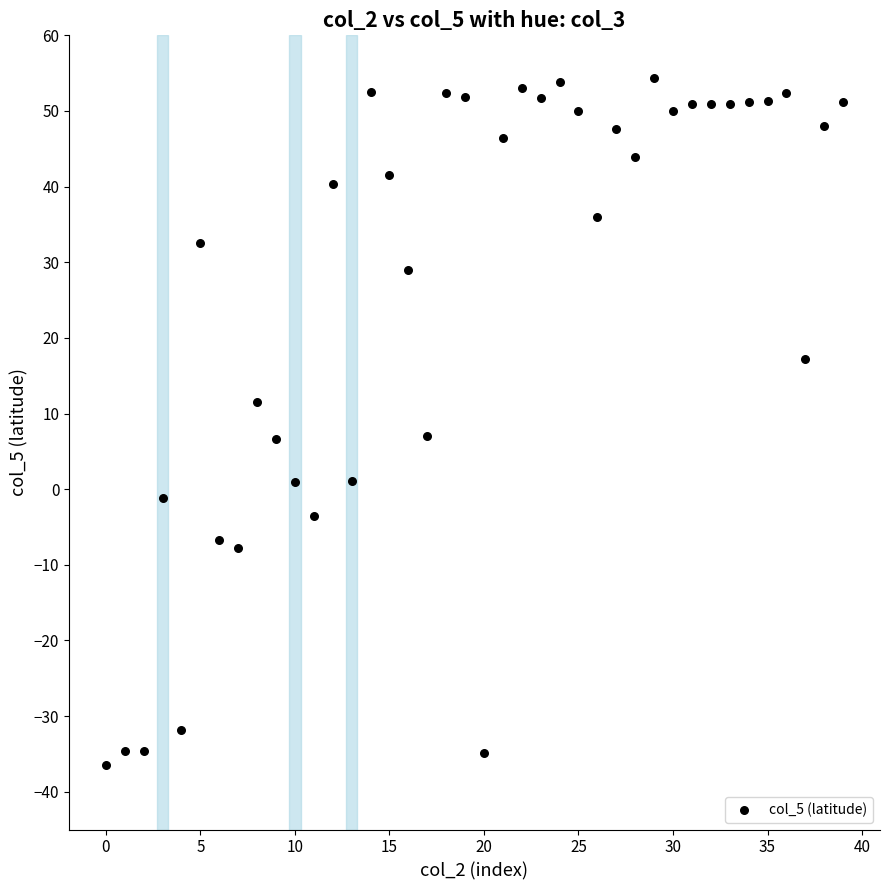

What is the range of Y values (max minus min)?

90.8